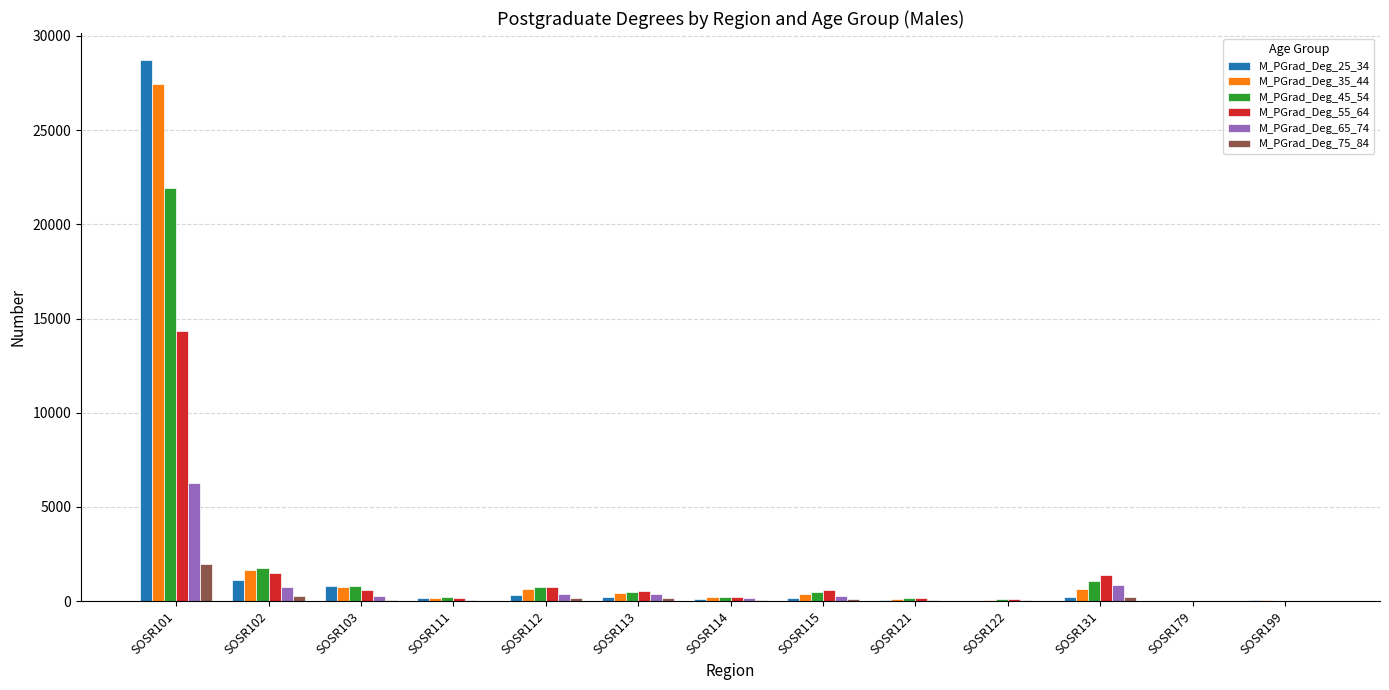

Which series has the largest range (max minus min)?

M_PGrad_Deg_25_34